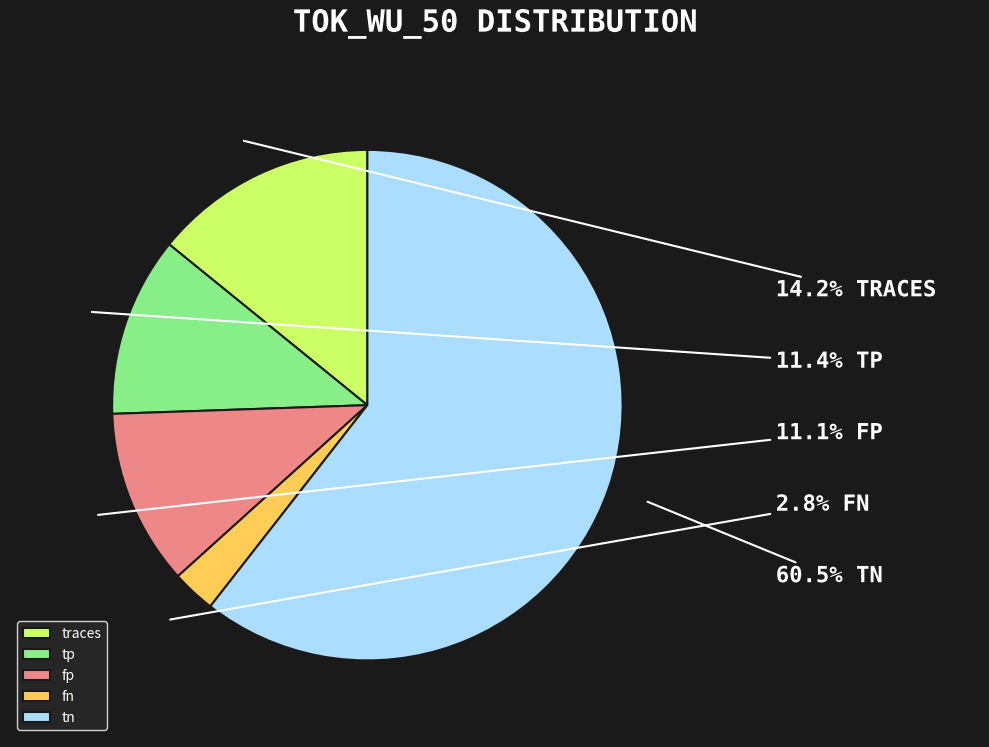

Which slice is the smallest?

fn